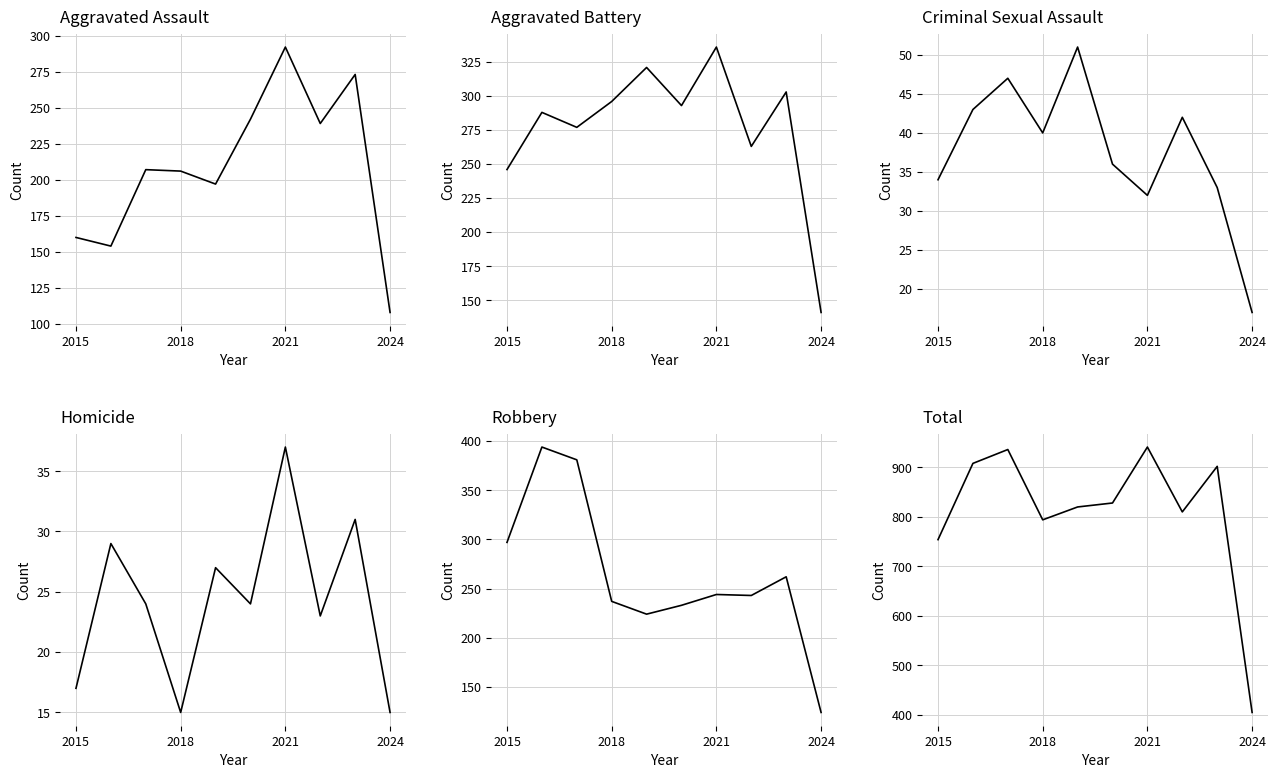

How many values in the Homicide series are below 24?

4